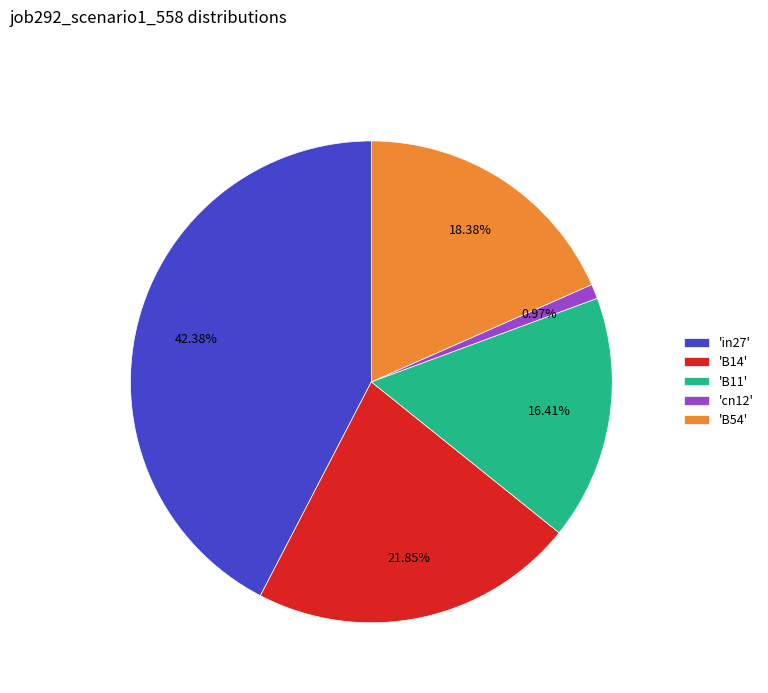

Is there a majority slice in this chart?

No